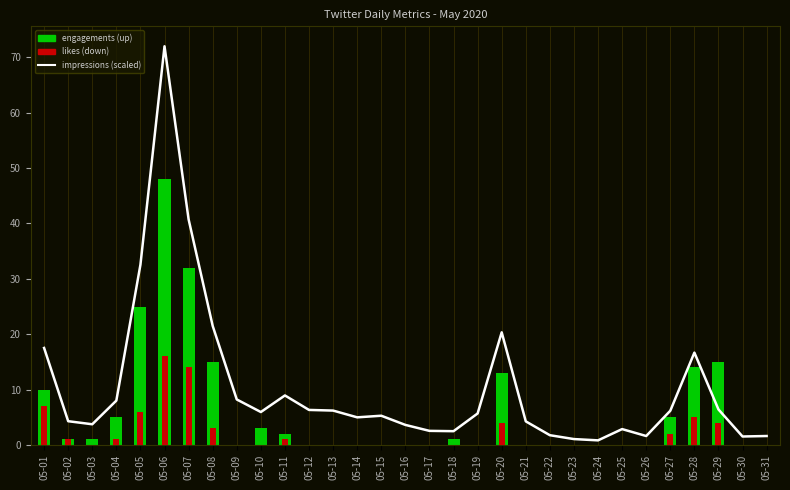

List the series in order of their overall mean, lowest first.

likes, engagements, impressions (scaled)